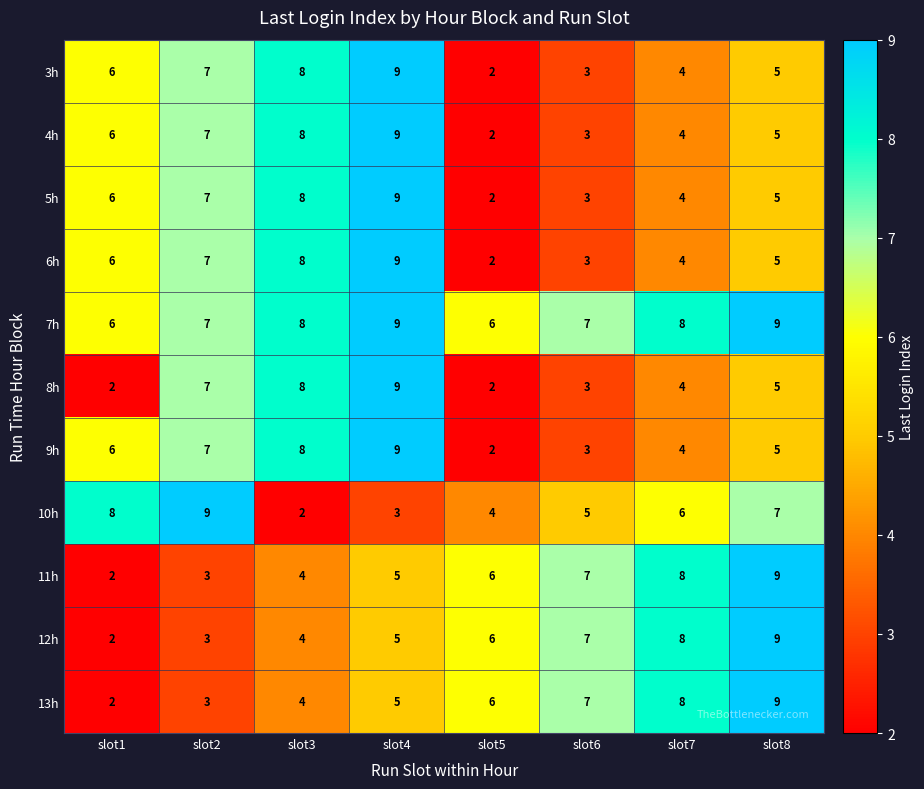

True or false: 8h has a value of 3 at slot6.

True